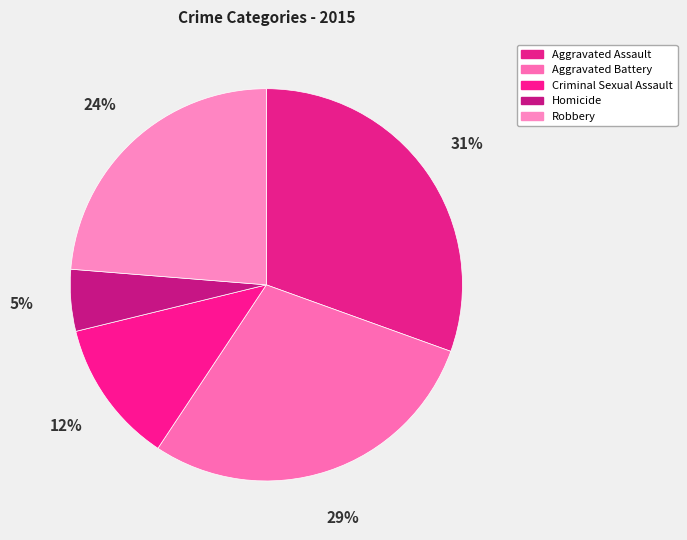

True or false: Criminal Sexual Assault accounts for 25% of the total.

False